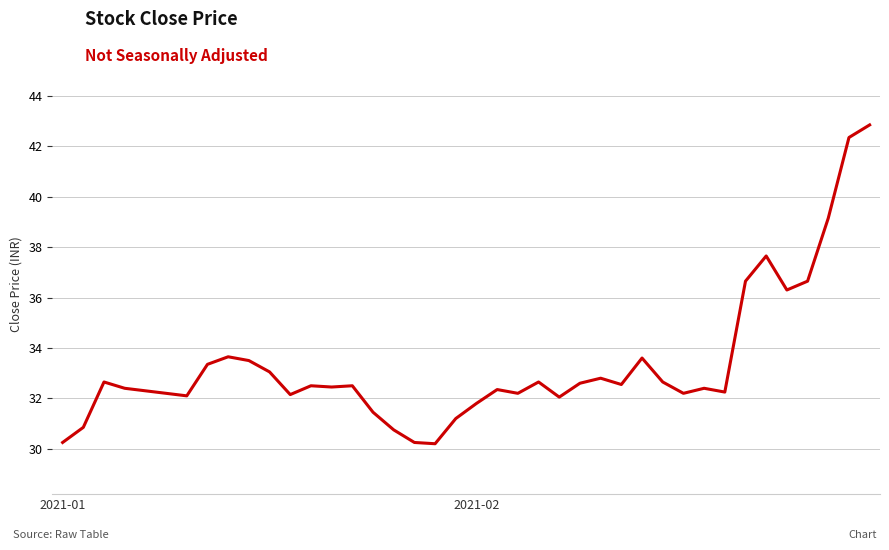

What is the smallest value displayed?

30.2